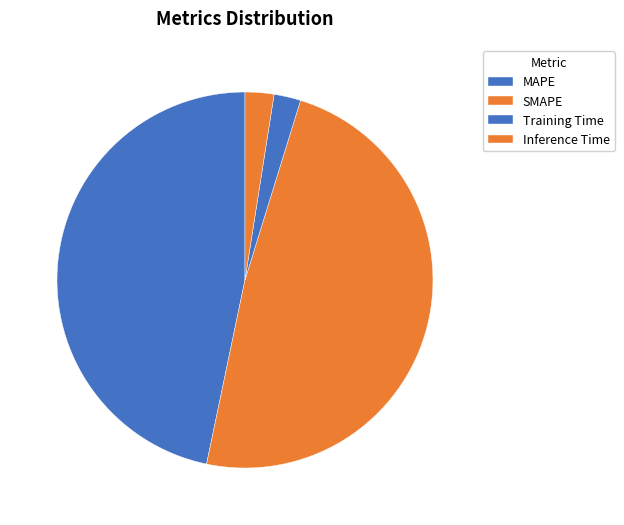

How many slices are in this pie chart?

4